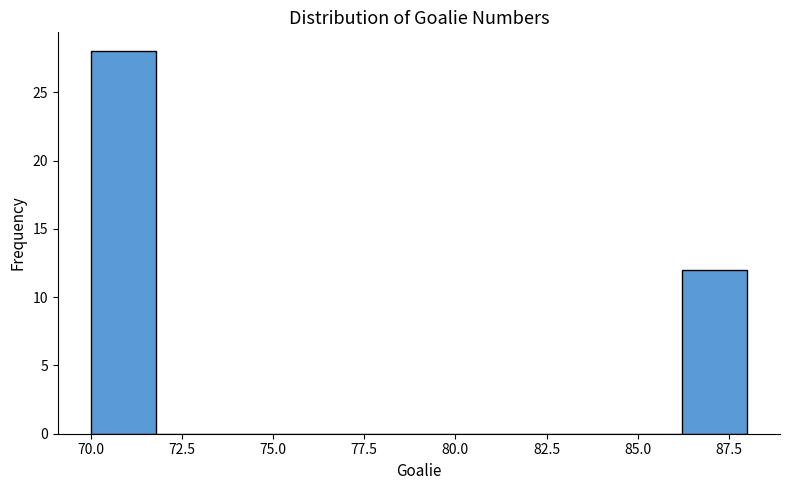

Read against the x-axis, roughly where is the centre of the tallest bar?

71.0